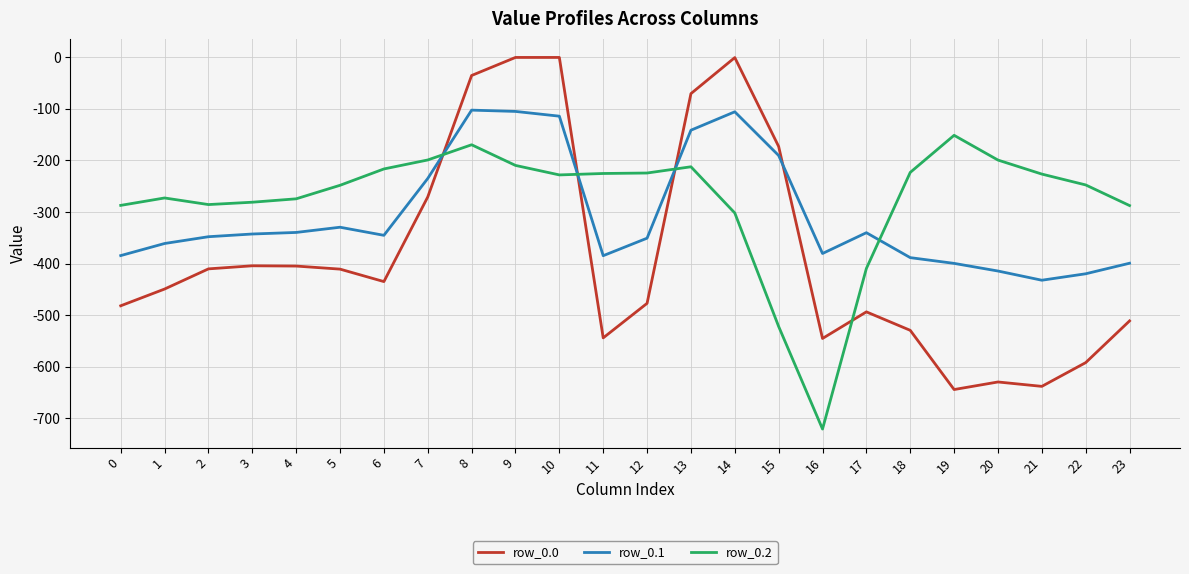

What value does the row_0.2 series have at 9?

-209.6